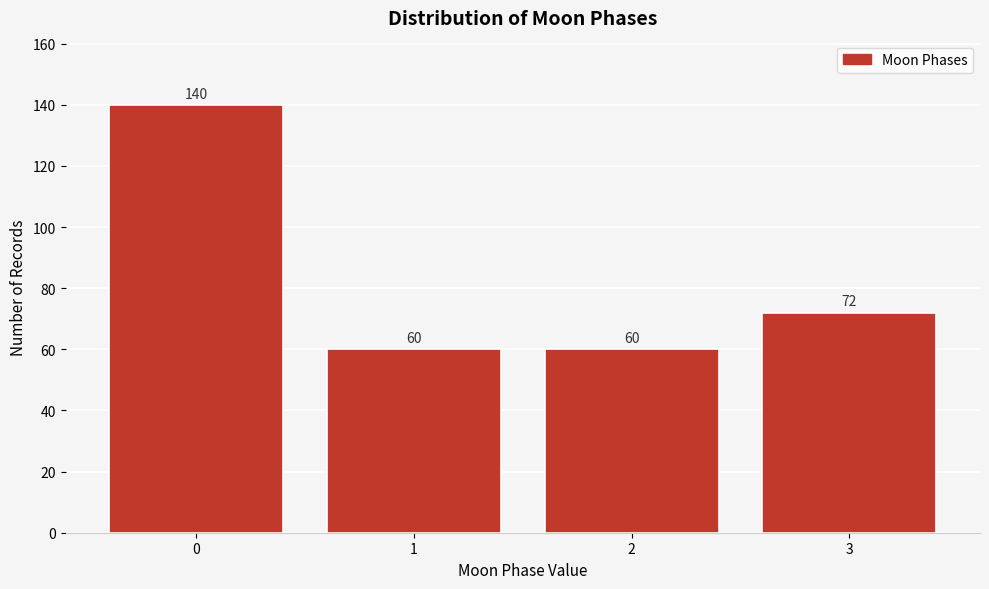

Reading left to right, transcribe all the data shown in this chart.

0=140	1=60	2=60	3=72